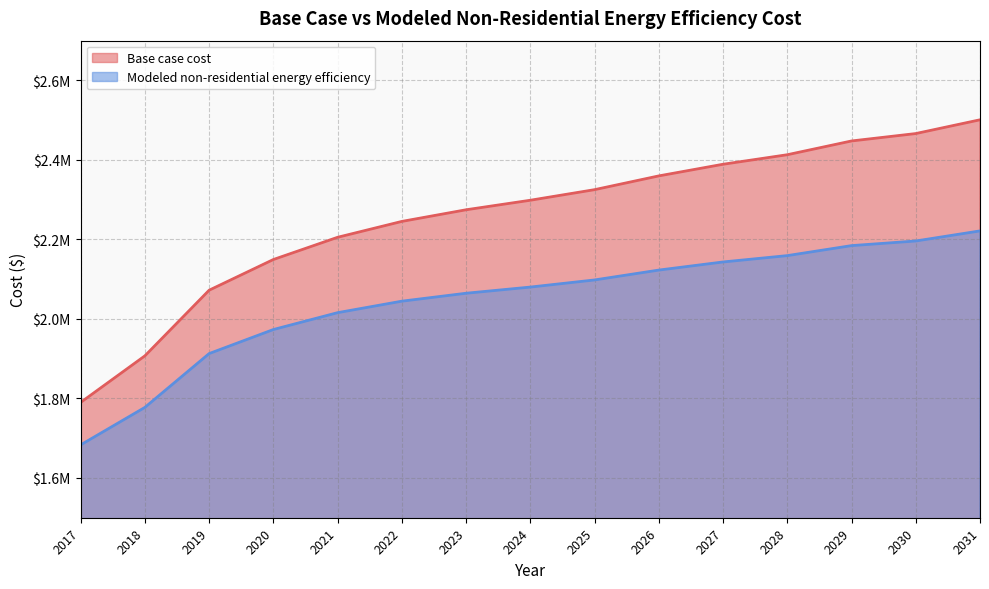

What is the total value across all series at 2019?

3985171.1